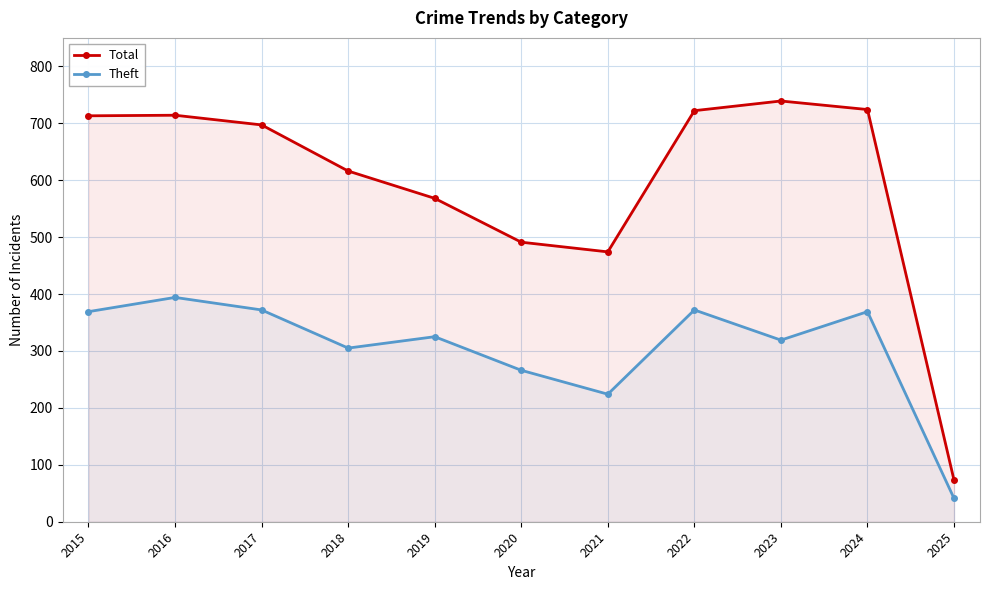

What is the maximum value for Total?

739